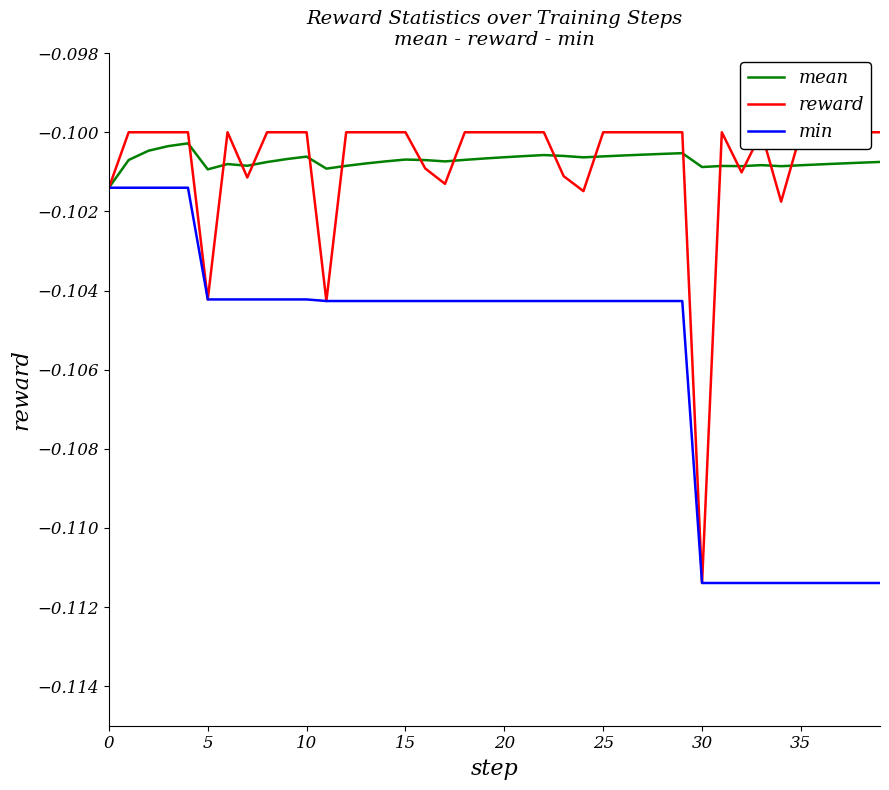

True or false: mean and min cross at least once.

False